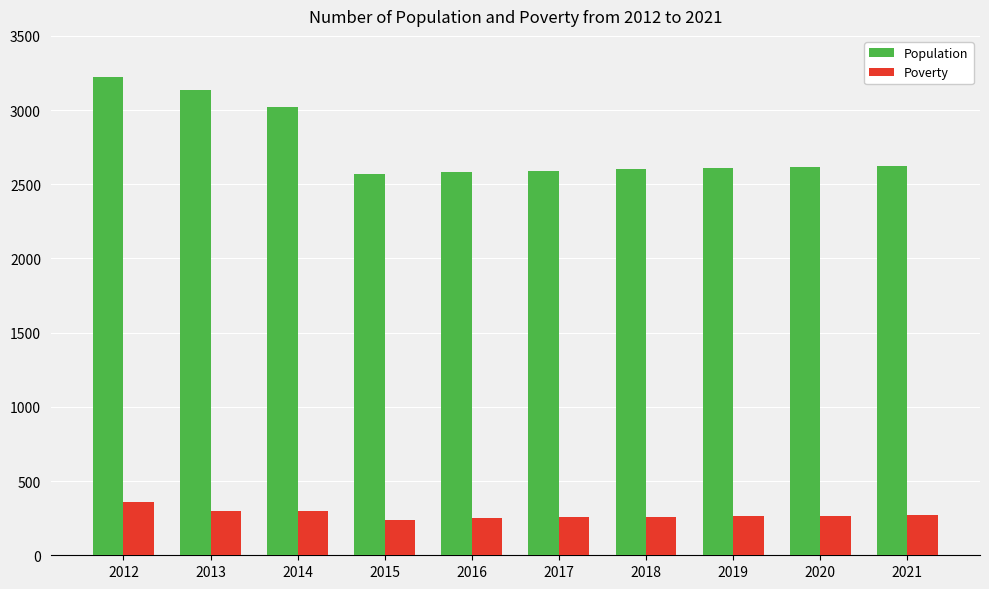

What is the total value across all series at 2019?

2871